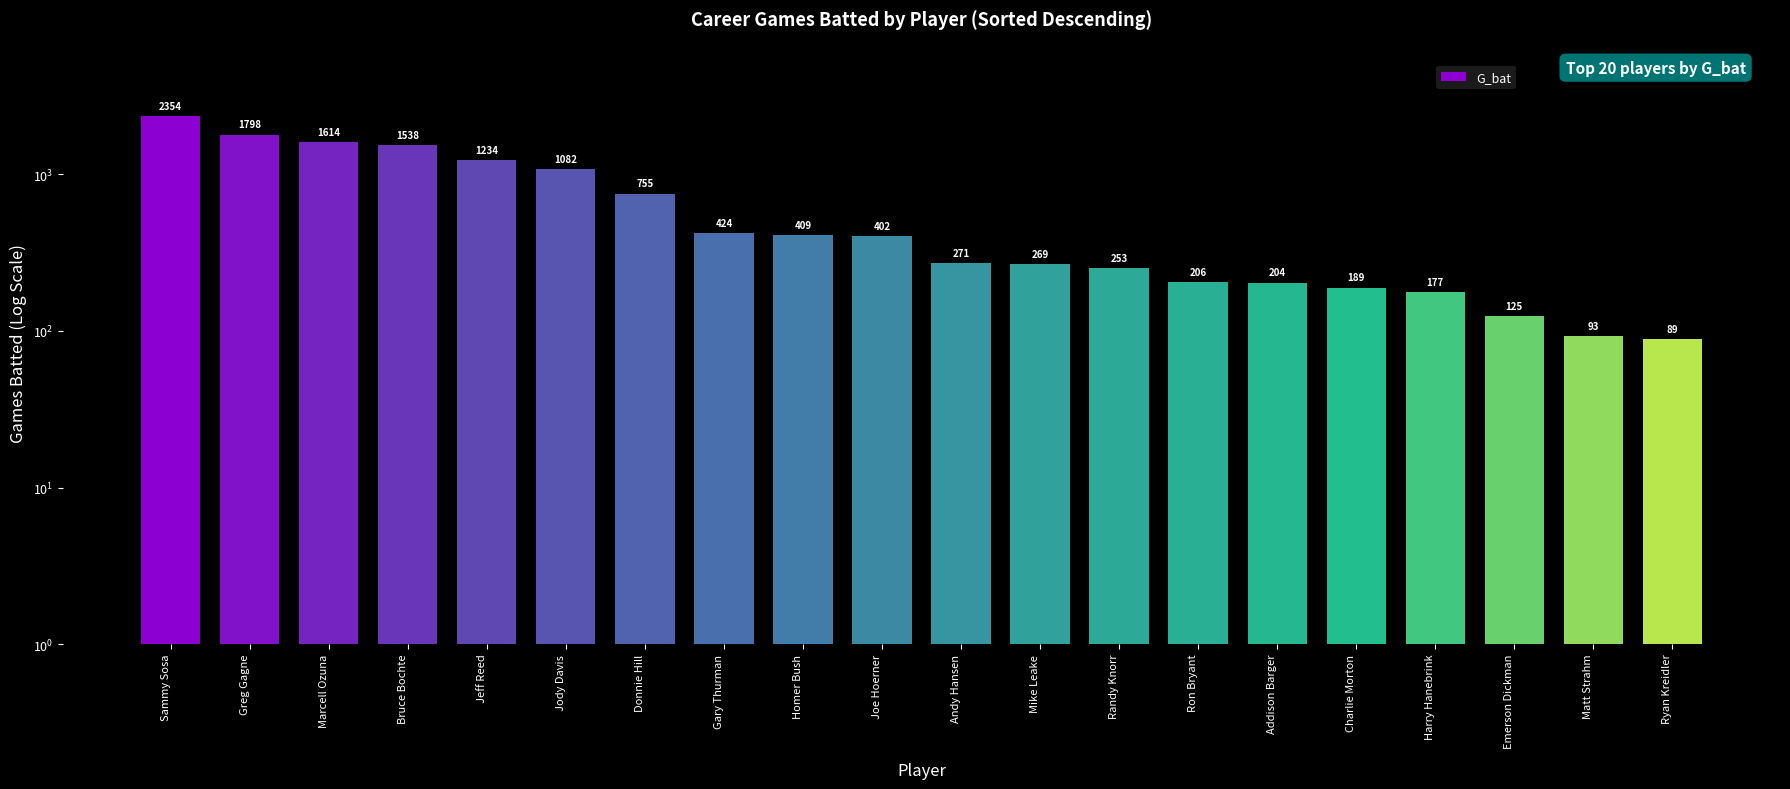

At which label does the data first exceed 402?

Sammy Sosa